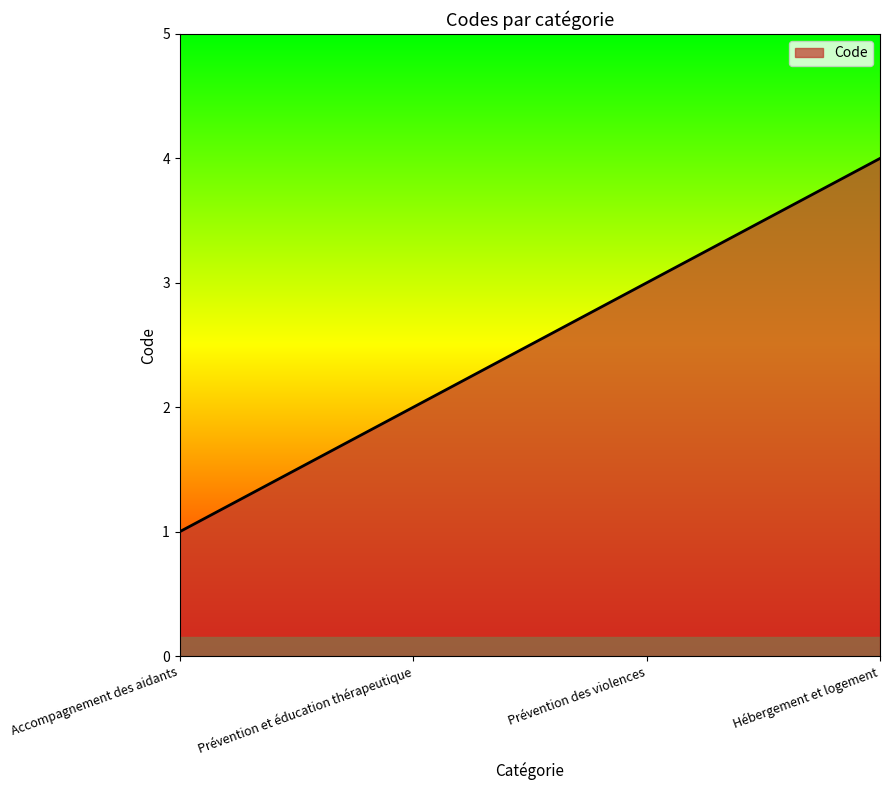

What is the sum of all values?

10